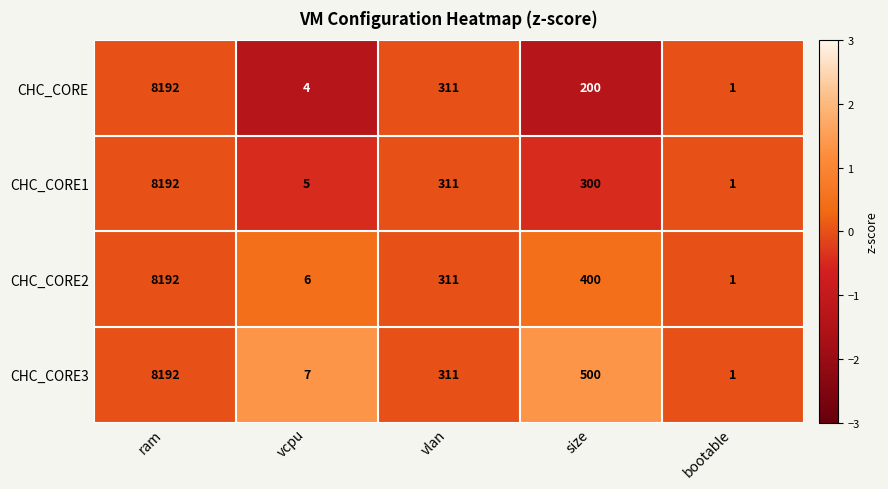

What is the minimum value shown in the chart?

1